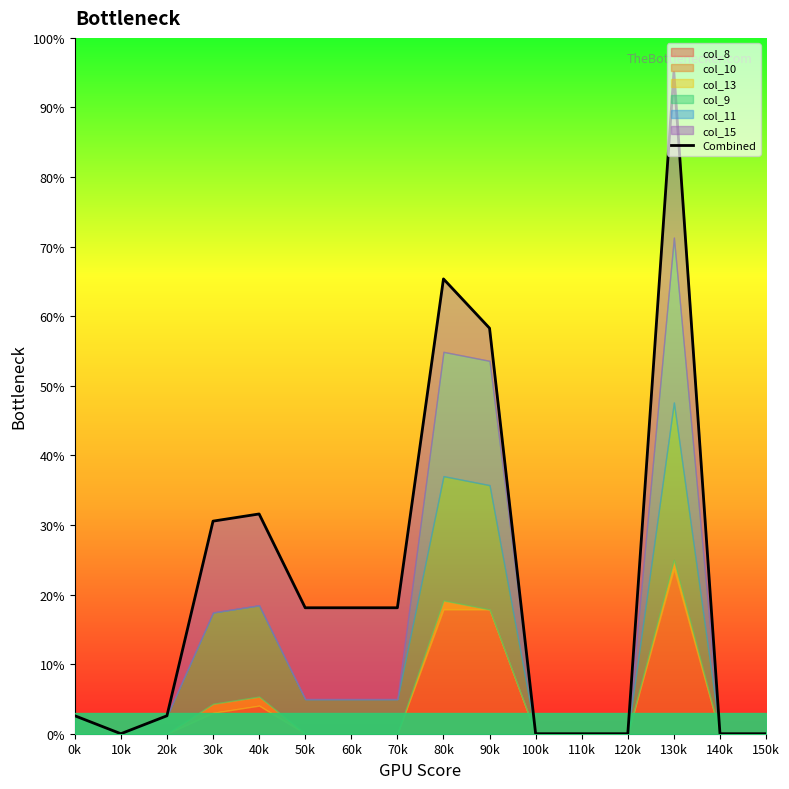

The chart shows a value of 0.0 at 140k. True or false?

True